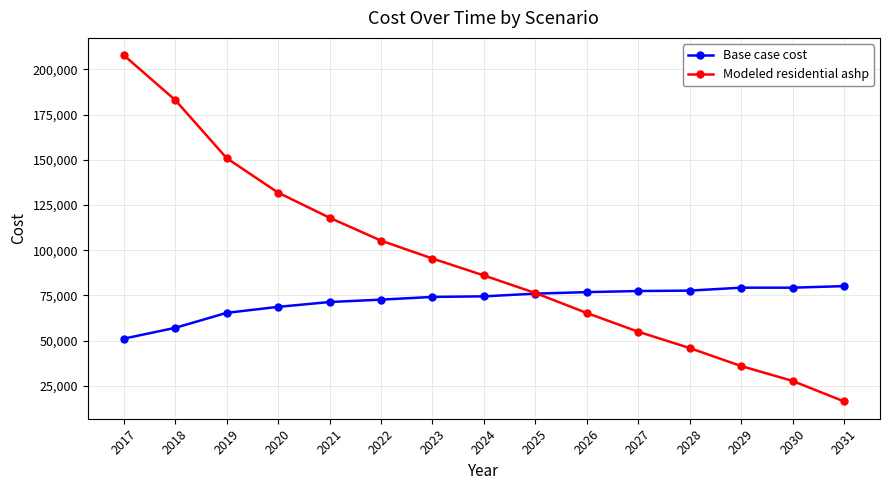

What is the value of the Base case cost point at the 10th from the left?

76835.2